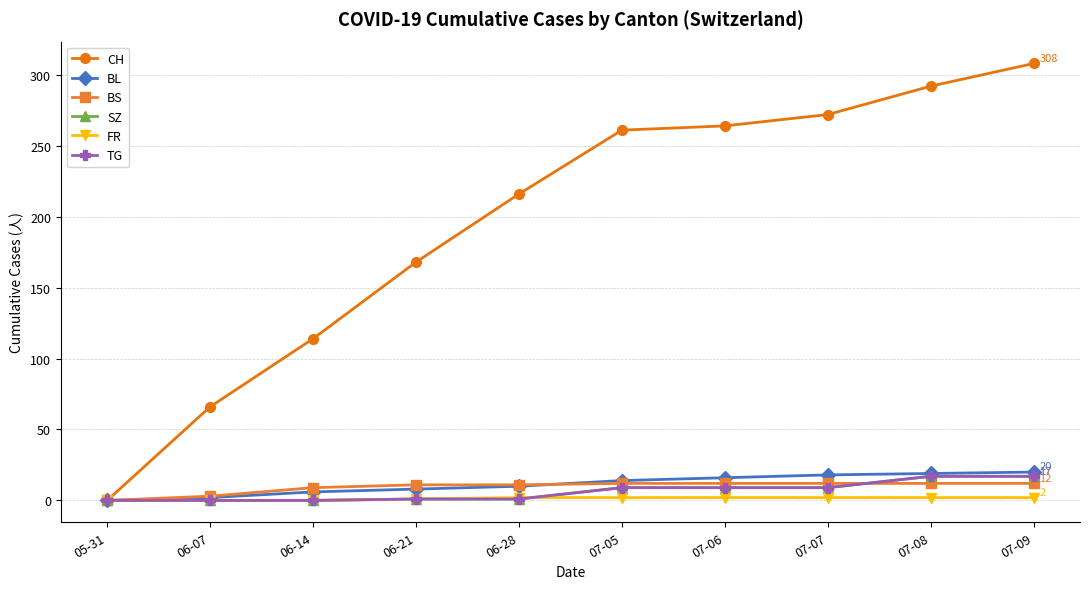

Which category has the lowest value in the BS series?

05-31